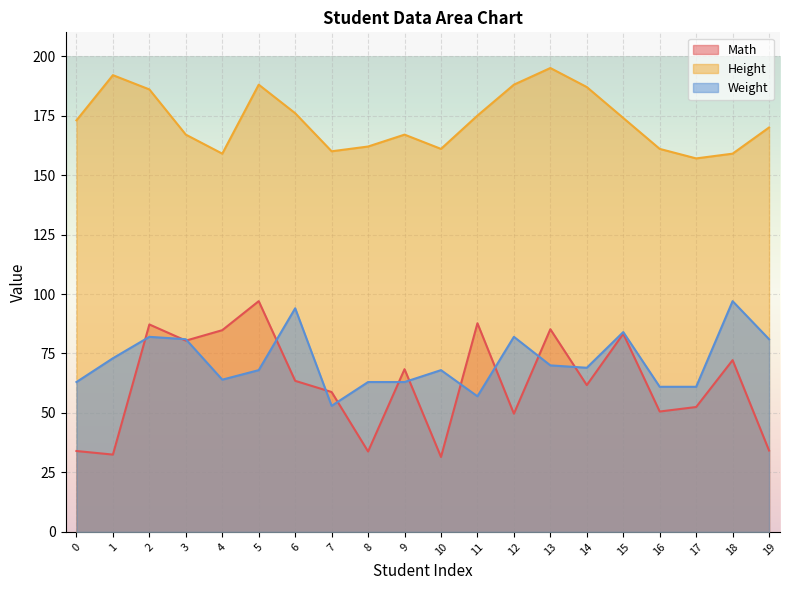

What is the sum of the Height values at 12 and 3?

355.0